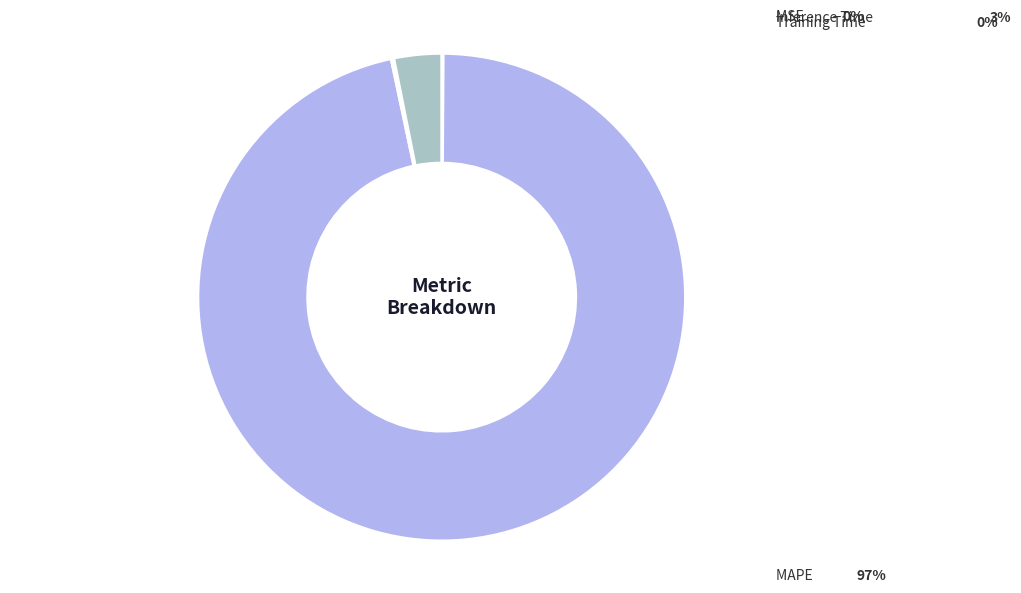

Is there any slice that represents more than half of the pie?

Yes